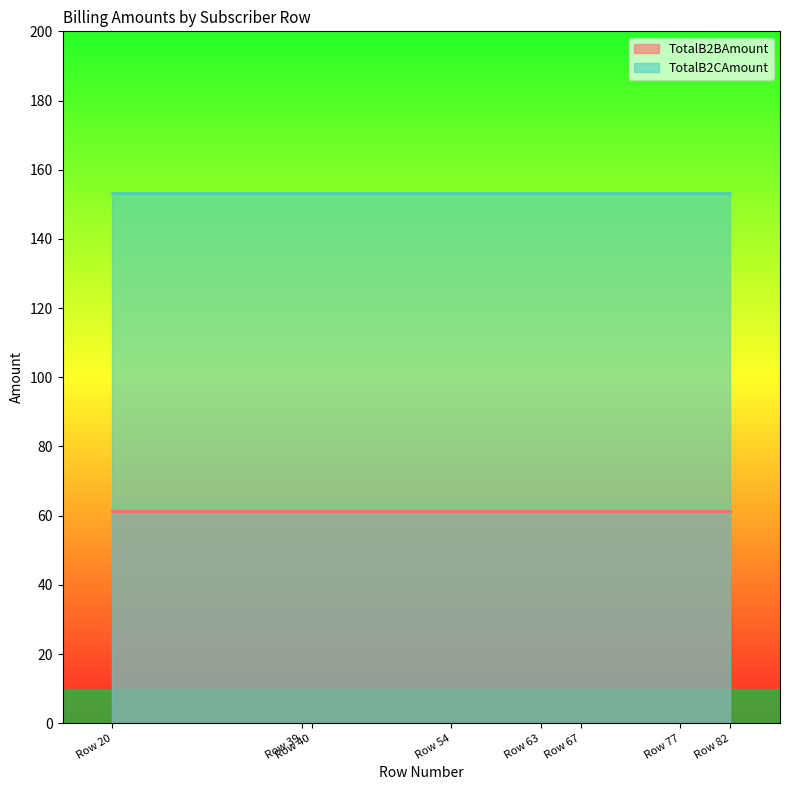

Which series has the widest spread of values?

TotalB2BAmount